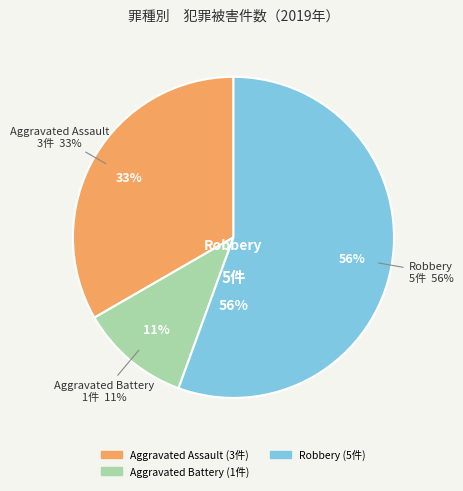

Rank the categories by value from lowest to highest.

Aggravated Battery, Aggravated Assault, Robbery